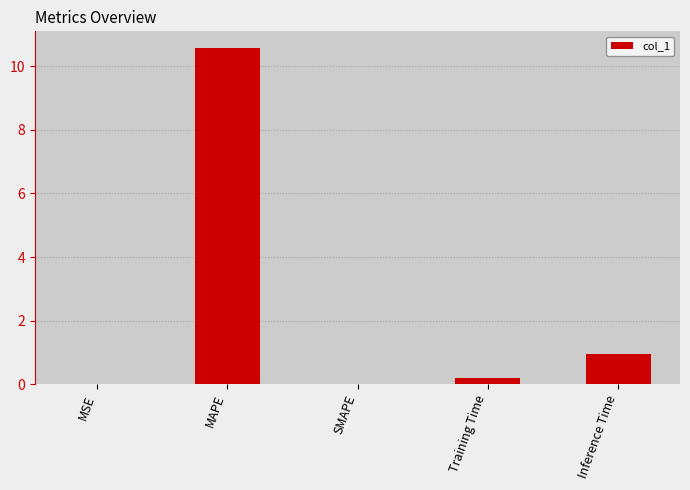

What is the maximum value shown in the chart?

10.6